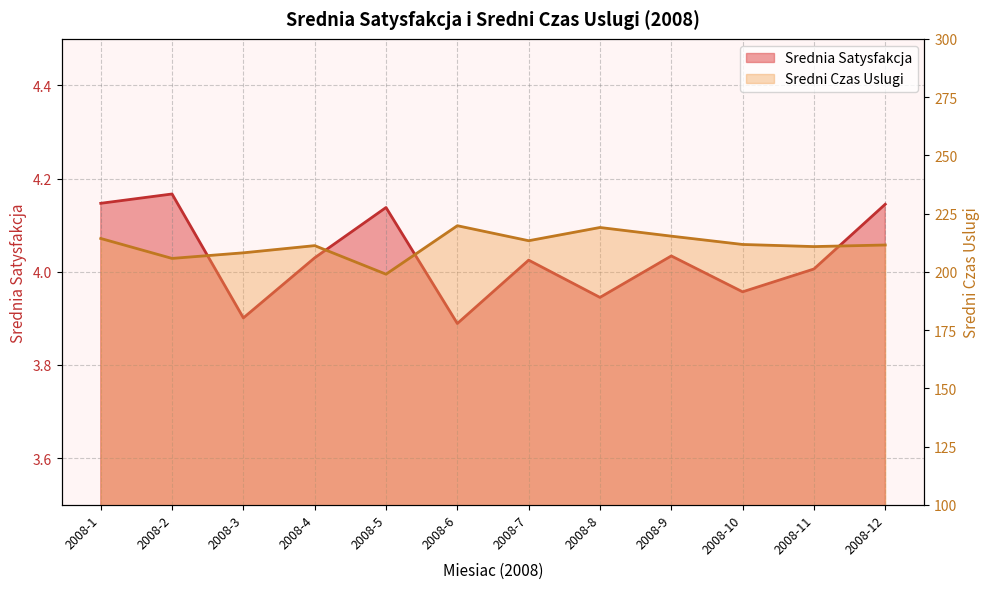

What is the total value across all series at 2008-3?

212.1